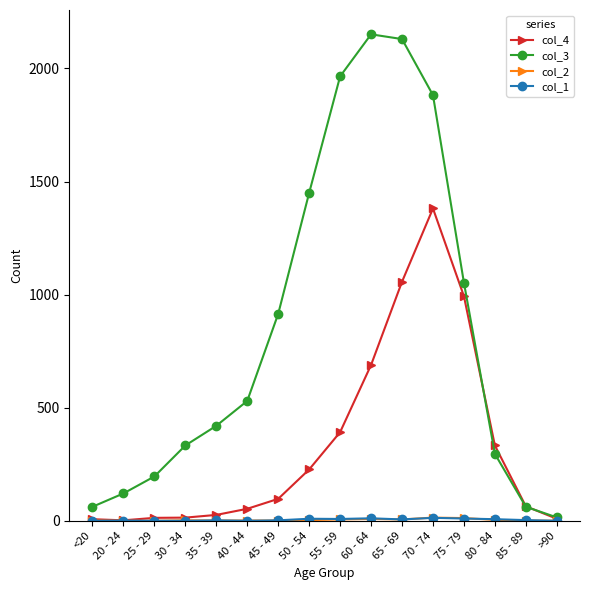

True or false: col_3 has more than 1 interior local peaks.

False